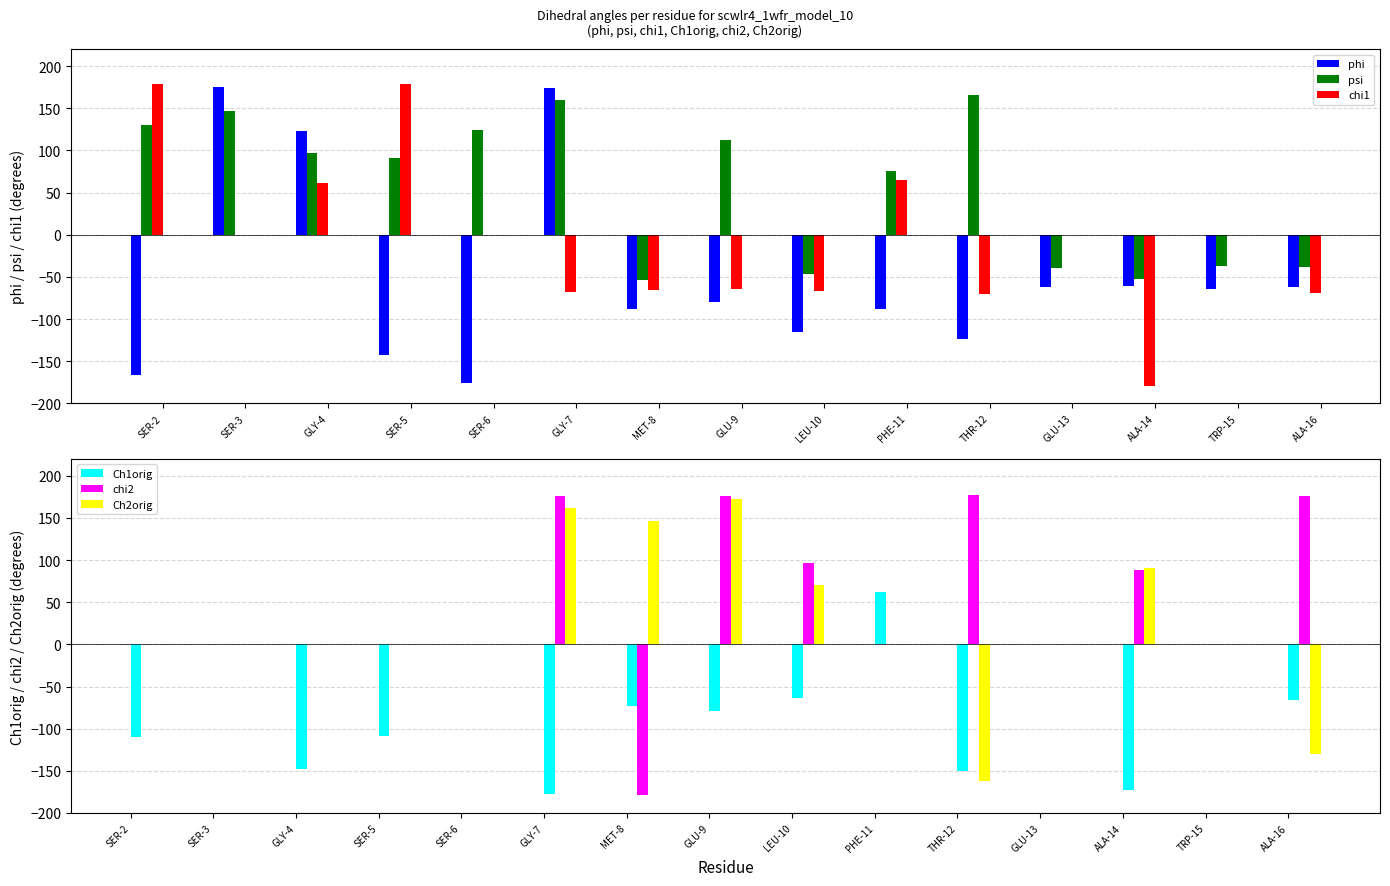

What position from the right is GLY-7?

10